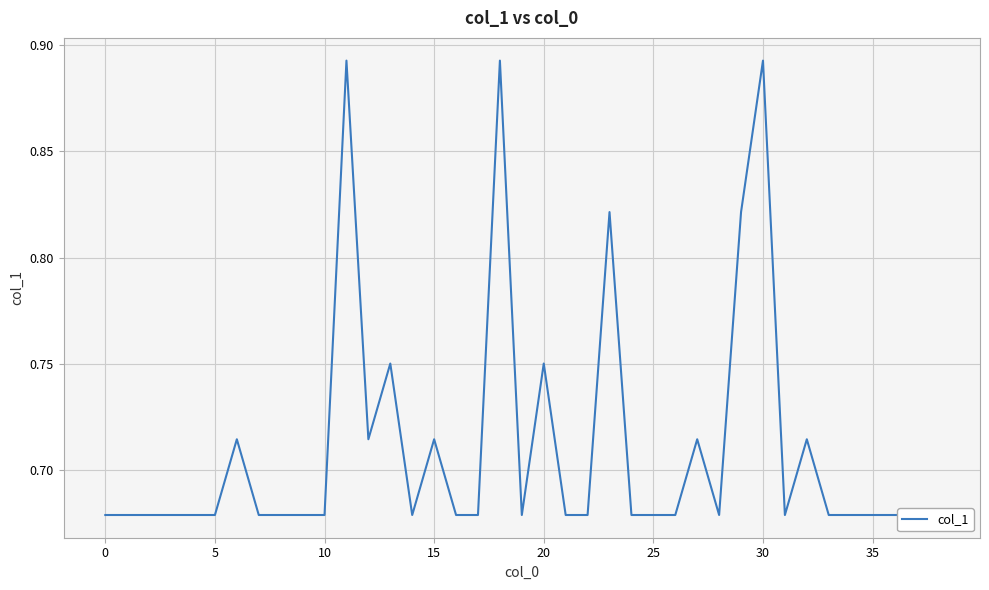

What is the label of the 29th point from the left?

28